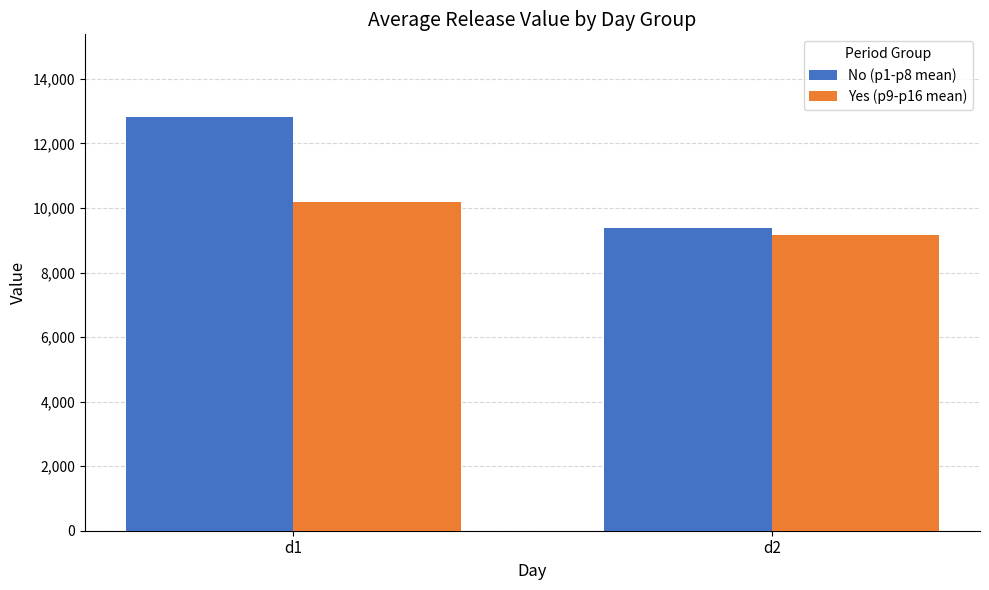

What is the minimum value shown in the chart?

9148.8